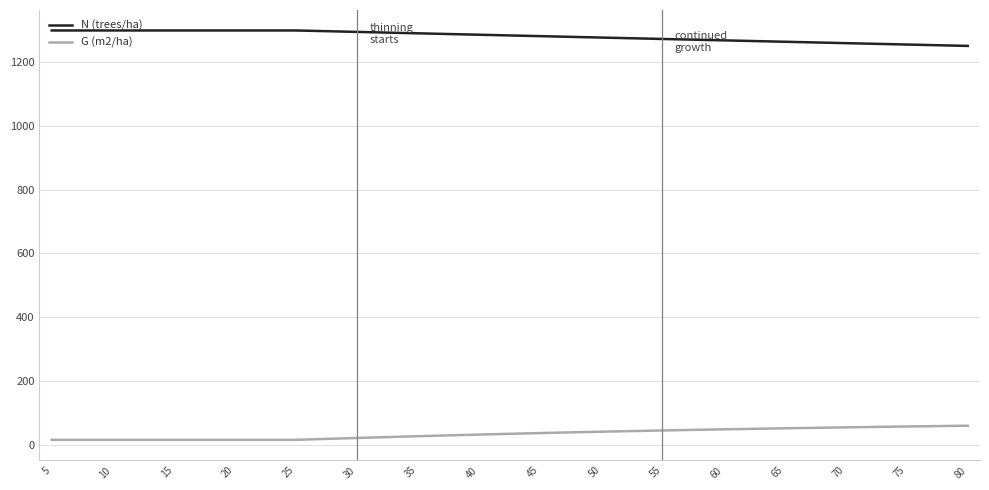

True or false: G (m2/ha) and N (trees/ha) intersect in this chart.

False